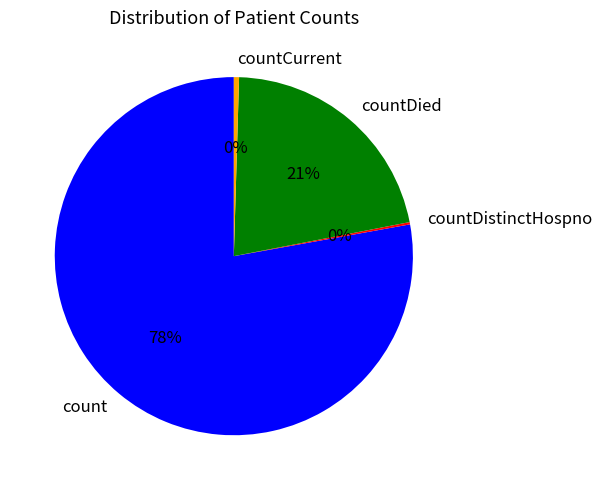

Which category accounts for the majority?

count